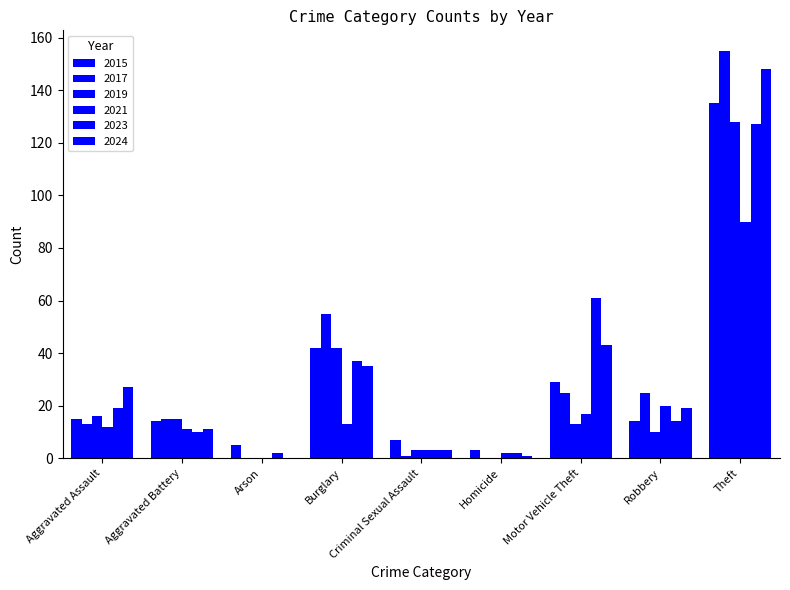

Does the chart contain stacked bars?

No